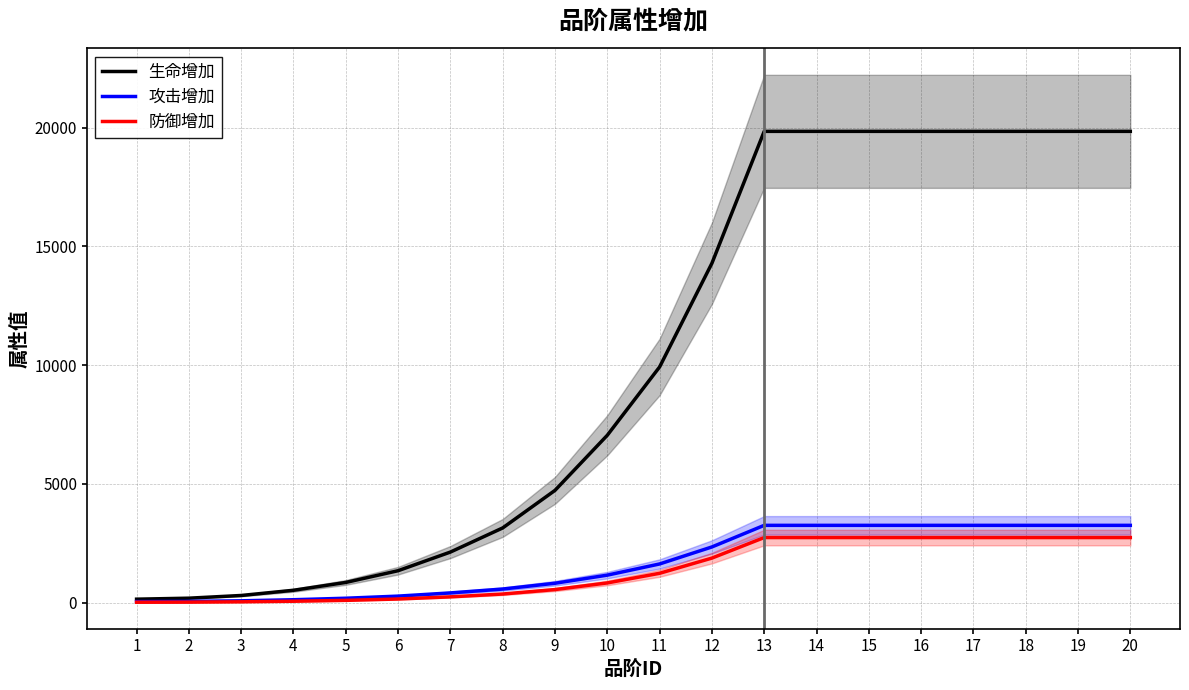

Does the chart display data point markers on the line(s)?

No